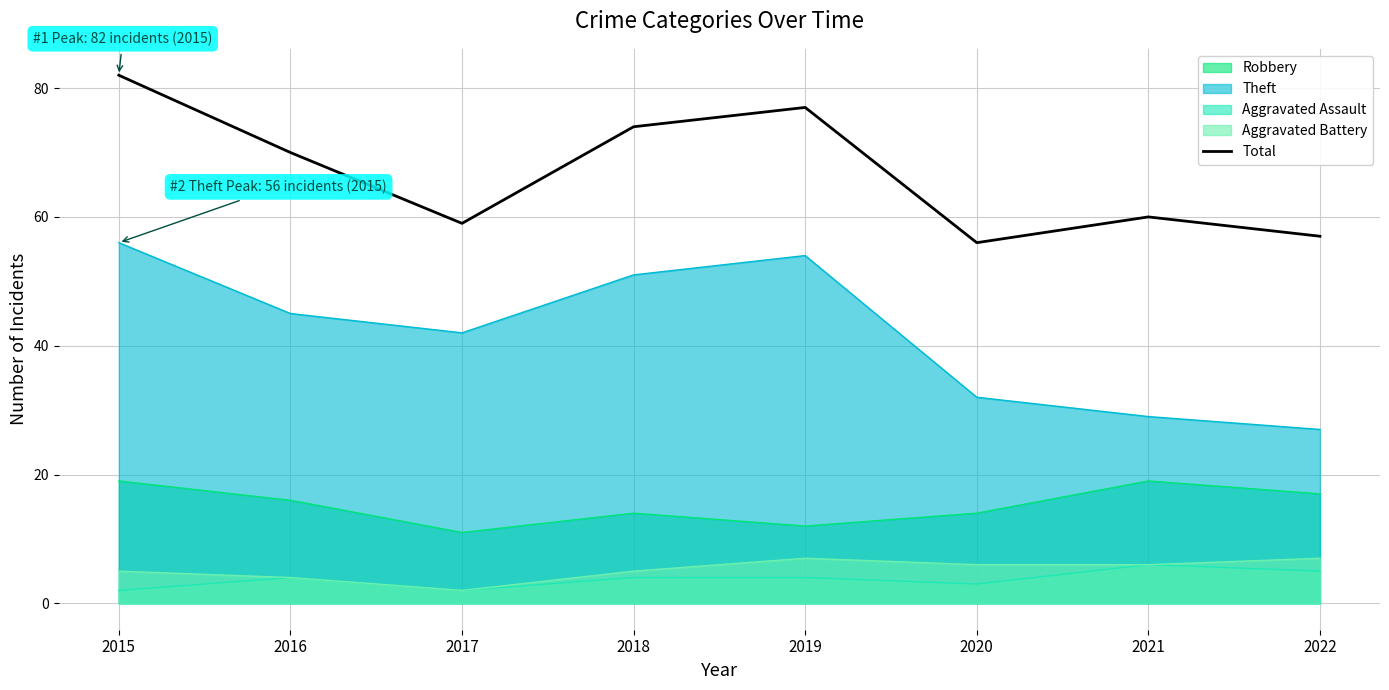

Rank the categories by Theft value from highest to lowest.

2015, 2019, 2018, 2016, 2017, 2020, 2021, 2022